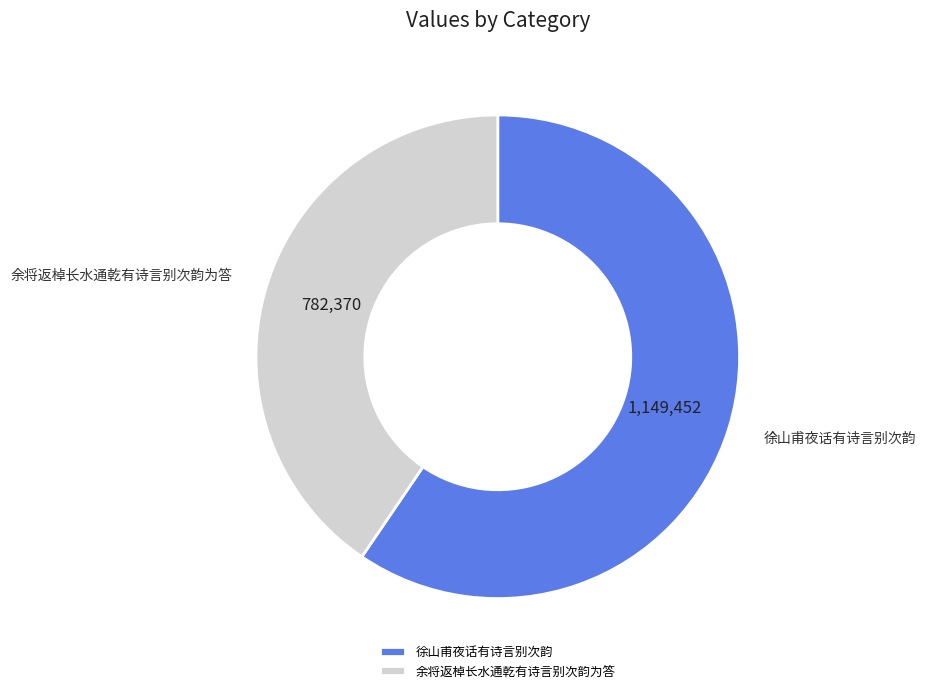

Which category has the smallest portion of the pie?

余将返棹长水通乾有诗言别次韵为答